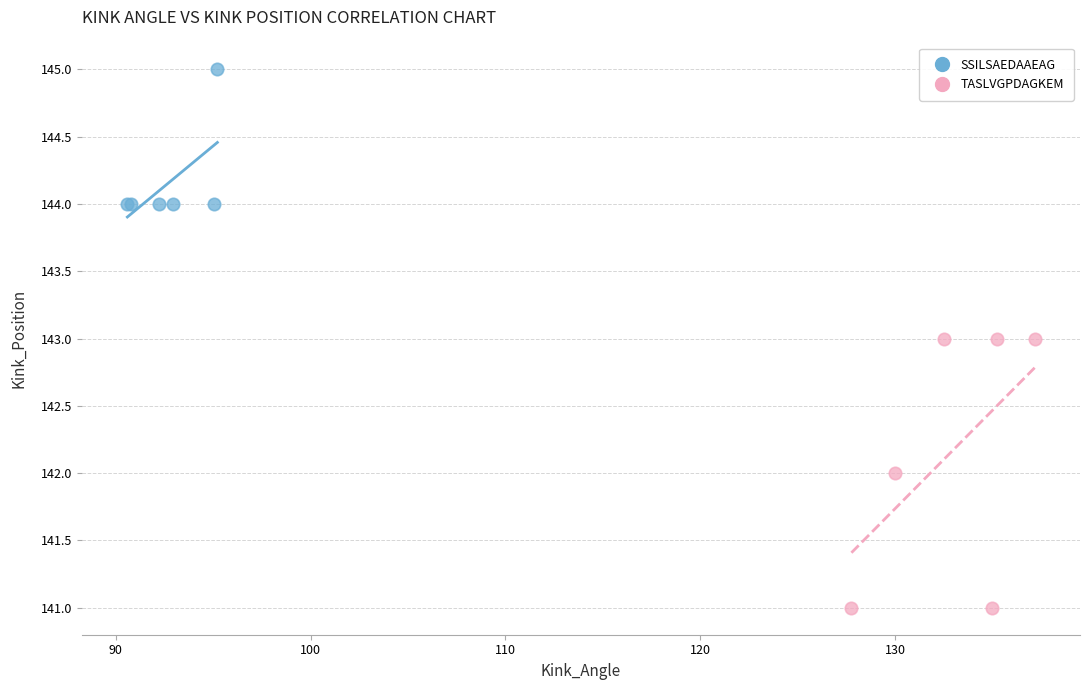

Which series reaches the minimum Y coordinate?

TASLVGPDAGKEM